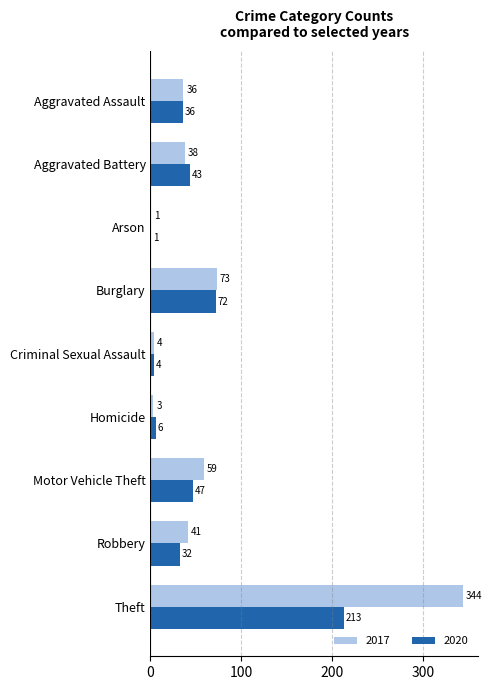

Which series has the largest total across all categories?

2017